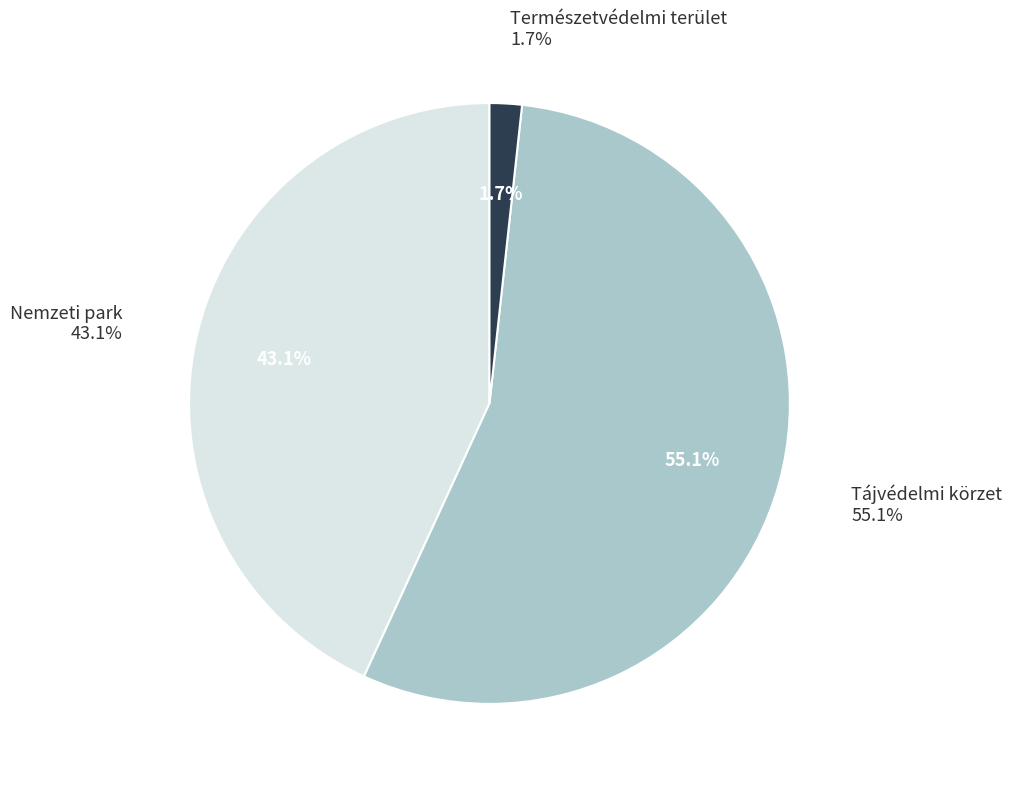

Rank the categories by value from highest to lowest.

Tájvédelmi körzet, Nemzeti park, Természetvédelmi terület